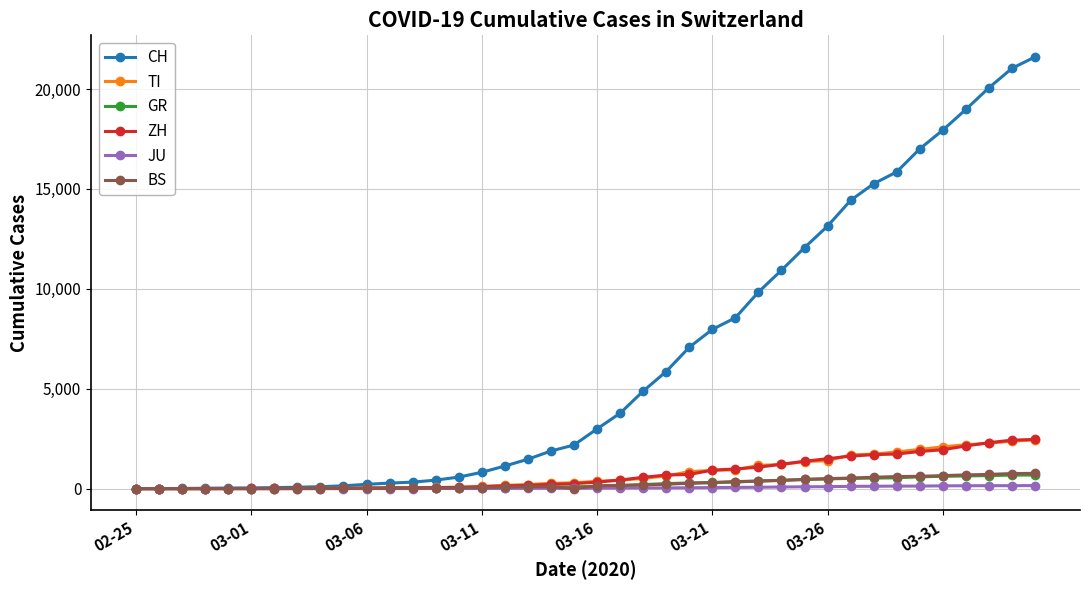

Which series has the largest range (max minus min)?

CH